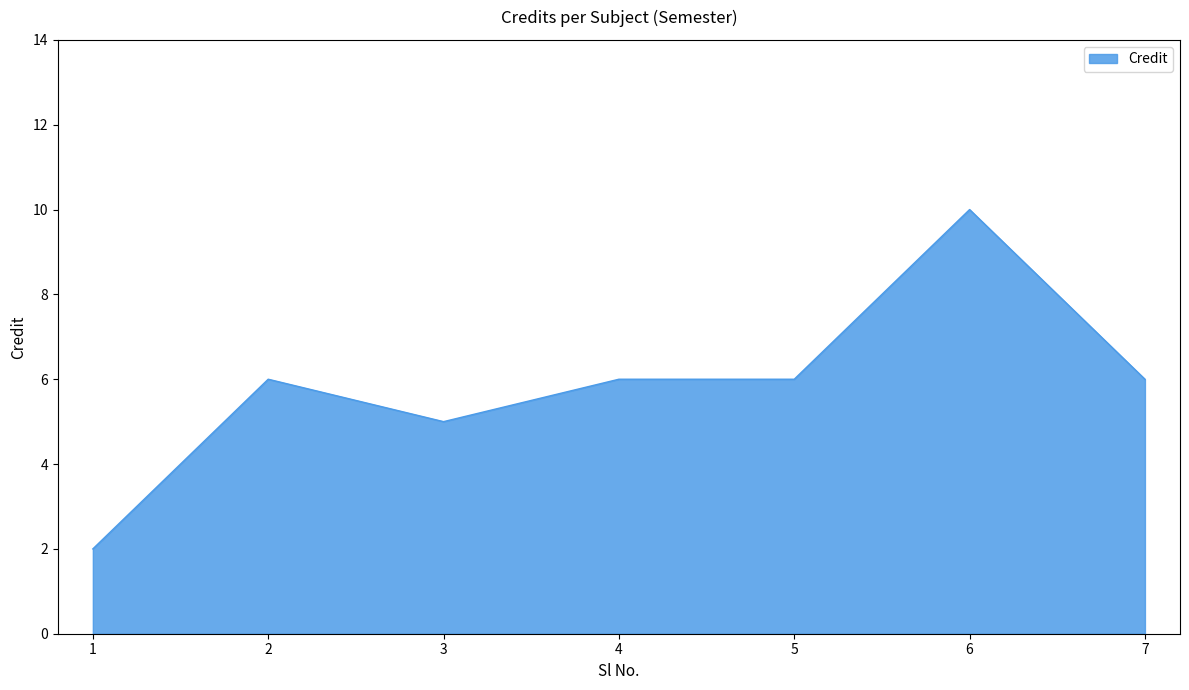

Which category has the highest value across all series?

6